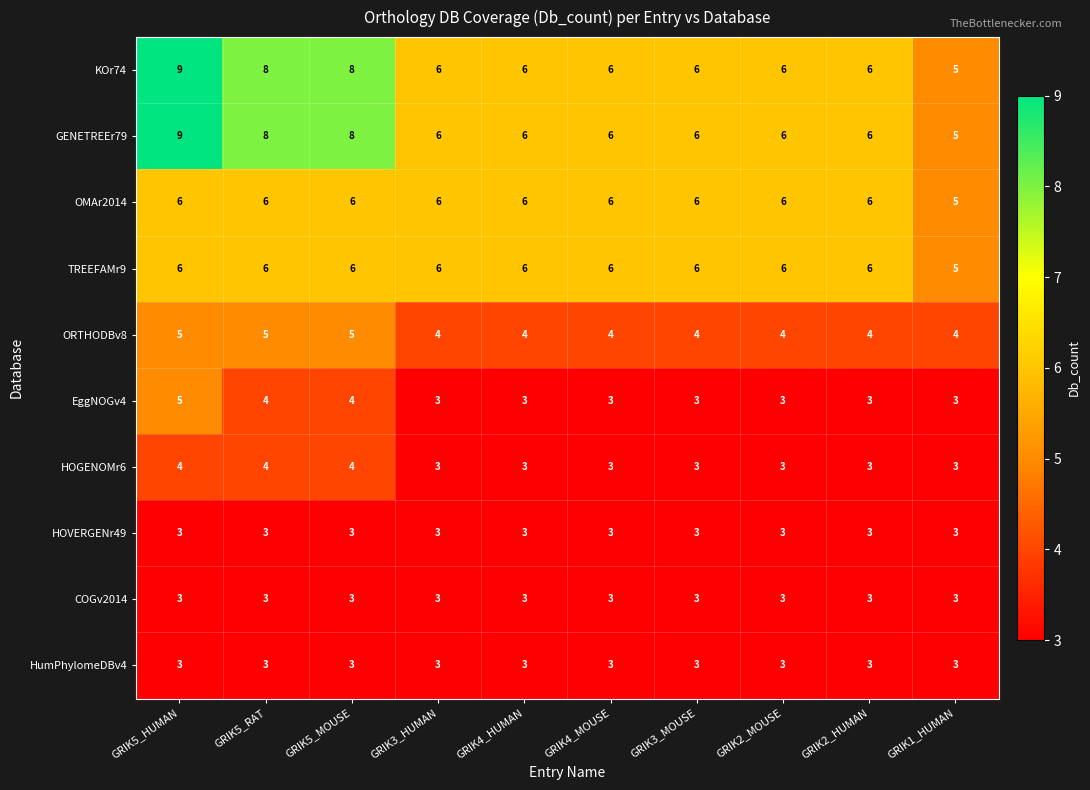

What is the spread (max minus min) of values at GRIK4_MOUSE?

3